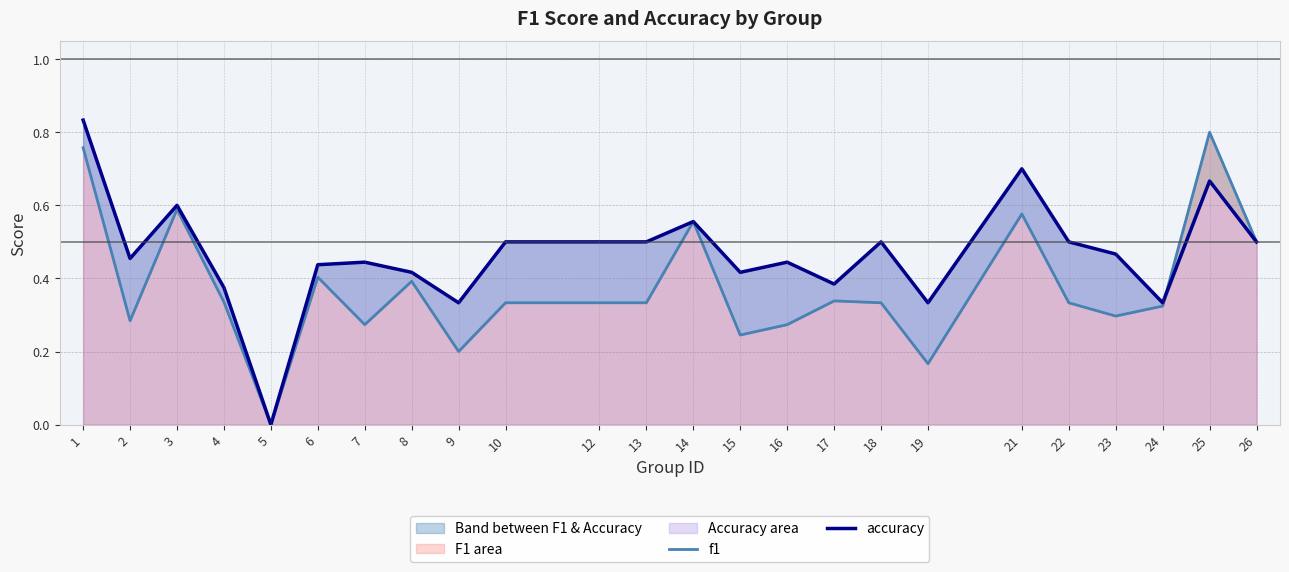

Reading left to right, list all the values displayed in this chart.

f1: 0.8	0.3	0.6	0.3	0.0	0.4	0.3	0.4	0.2	0.3	0.3	0.3	0.6	0.2	0.3	0.3	0.3	0.2	0.6	0.3	0.3	0.3	0.8	0.5
accuracy: 0.8	0.5	0.6	0.4	0.0	0.4	0.4	0.4	0.3	0.5	0.5	0.5	0.6	0.4	0.4	0.4	0.5	0.3	0.7	0.5	0.5	0.3	0.7	0.5